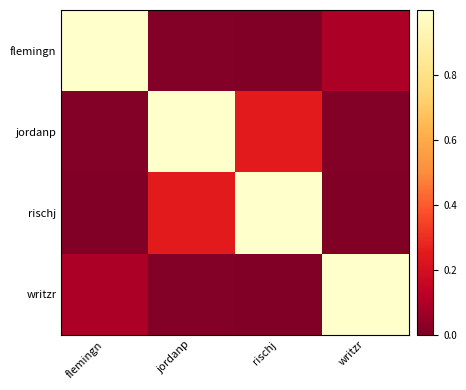

Which series has the largest total across all categories?

jordanp